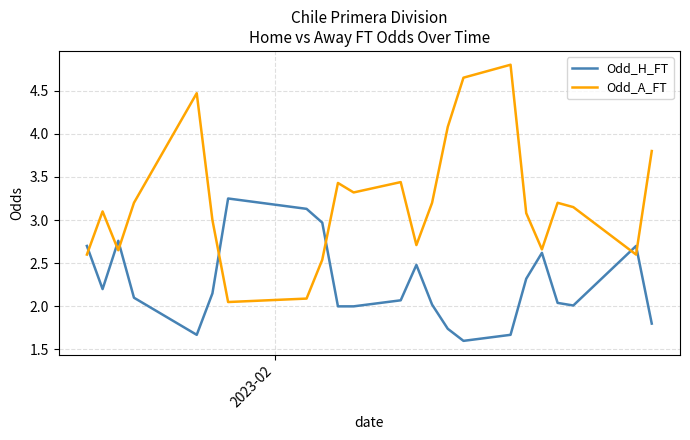

List the series in order of their peak value, lowest first.

Odd_H_FT, Odd_A_FT